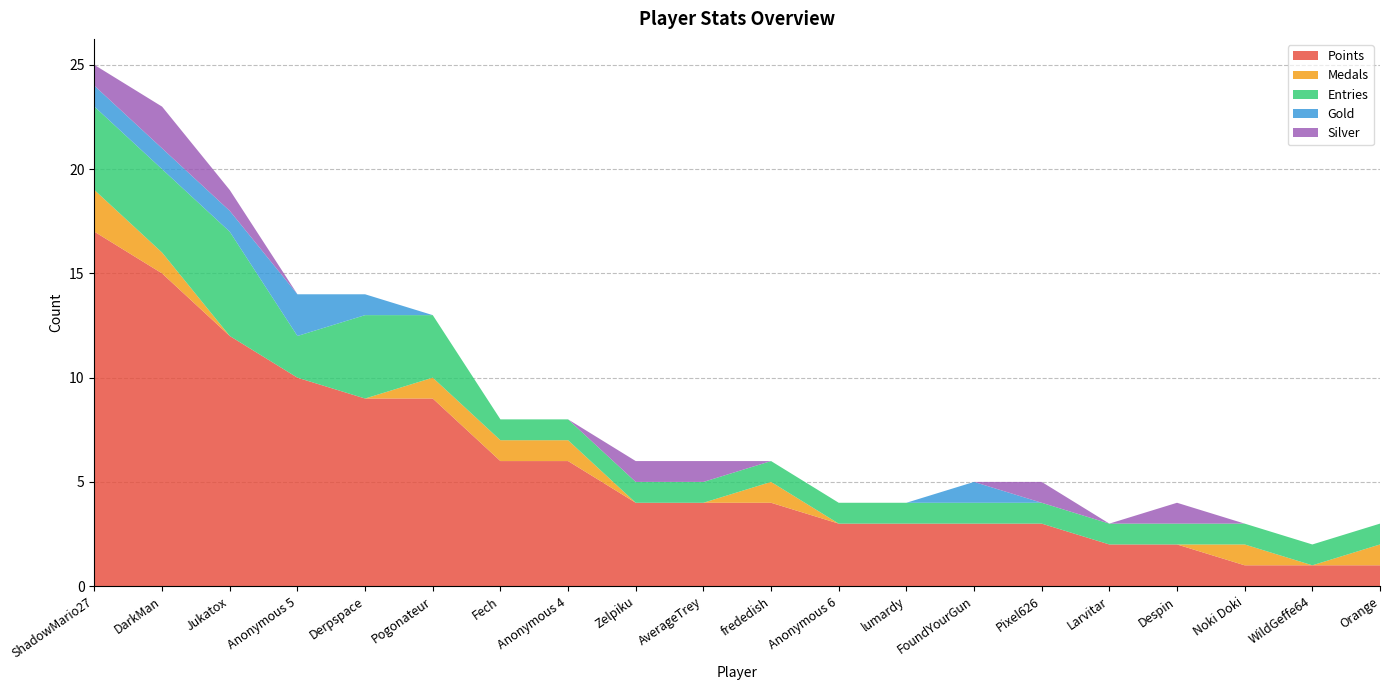

Reading left to right, extract all data points from this chart.

Points: 17	15	12	10	9	9	6	6	4	4	4	3	3	3	3	2	2	1	1	1
Medals: 2	1	0	0	0	1	1	1	0	0	1	0	0	0	0	0	0	1	0	1
Entries: 4	4	5	2	4	3	1	1	1	1	1	1	1	1	1	1	1	1	1	1
Gold: 1	1	1	2	1	0	0	0	0	0	0	0	0	1	0	0	0	0	0	0
Silver: 1	2	1	0	0	0	0	0	1	1	0	0	0	0	1	0	1	0	0	0